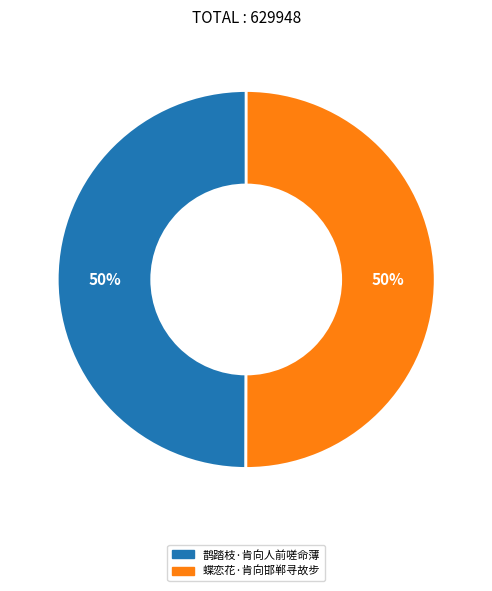

How many slices are in this pie chart?

2